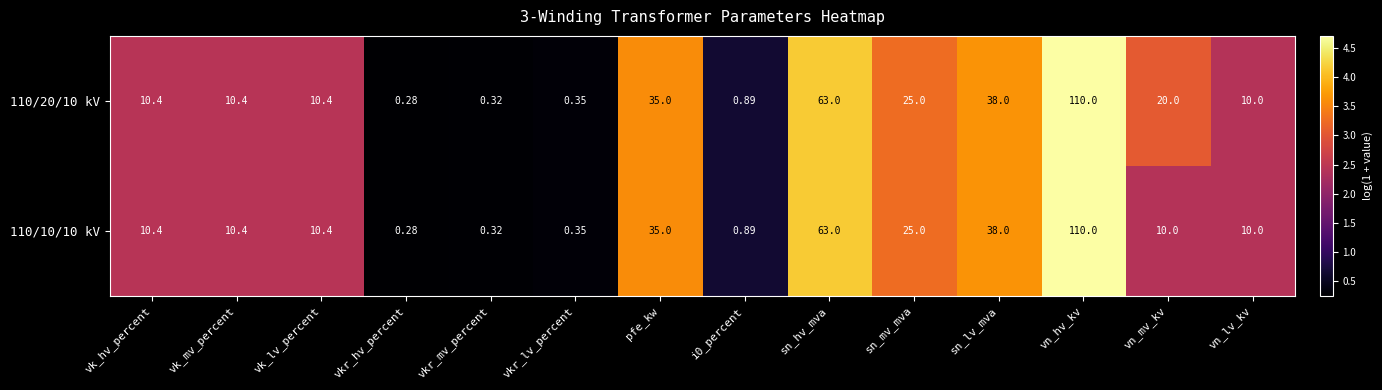

Is the value of 110/20/10 kV at vkr_hv_percent greater than the value of 110/10/10 kV at pfe_kw?

No